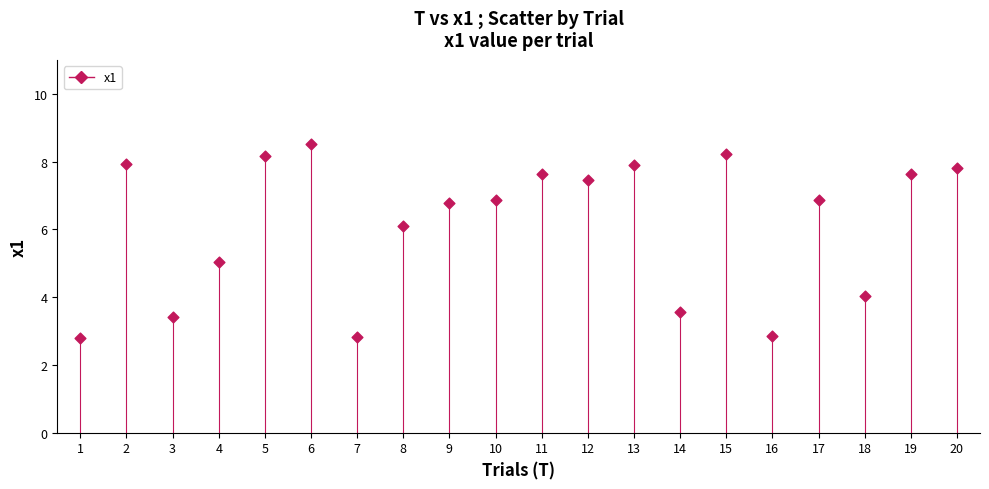

What is the range of X values (max minus min)?

19.0